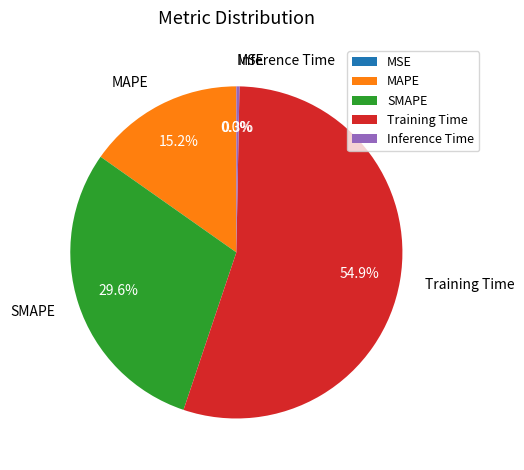

What is the change in value from MSE to SMAPE?

+1.9